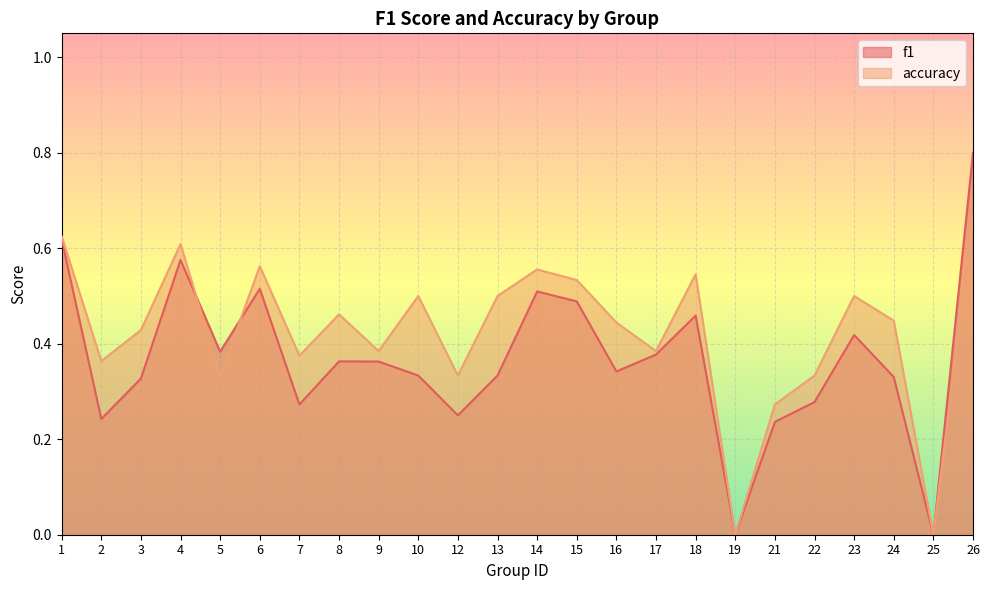

In f1, how many points are lower than both neighbors (excluding endpoints)?

7